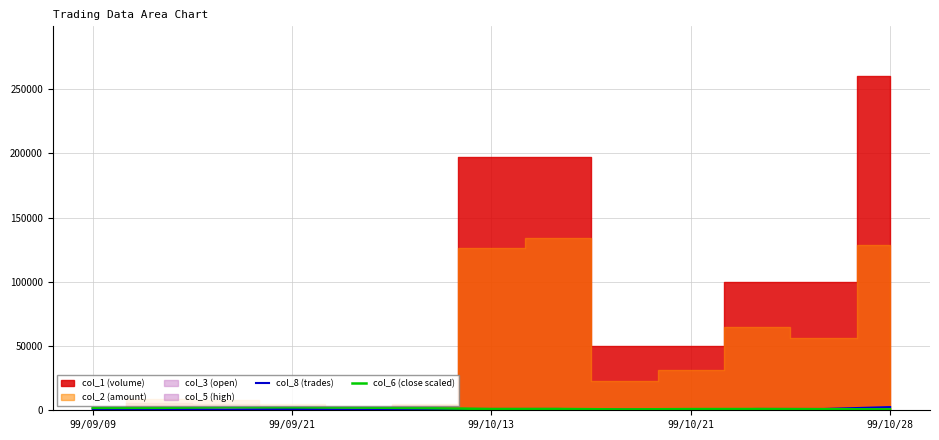

Read the col_8 (trades) value at 99/10/21, to the nearest 10.

500